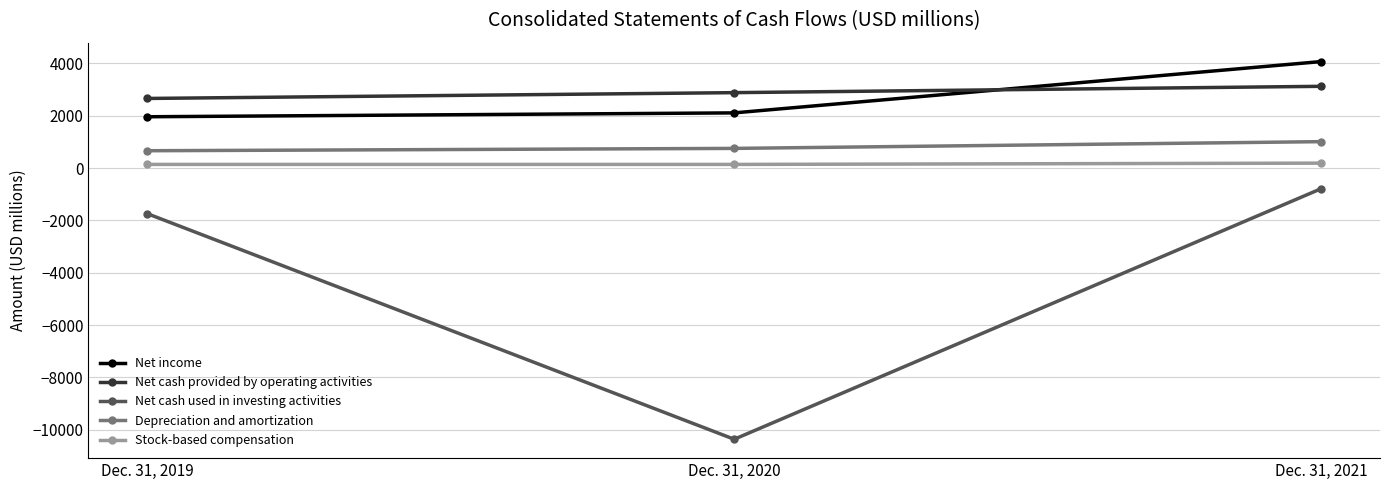

What is the minimum value for Depreciation and amortization?

662